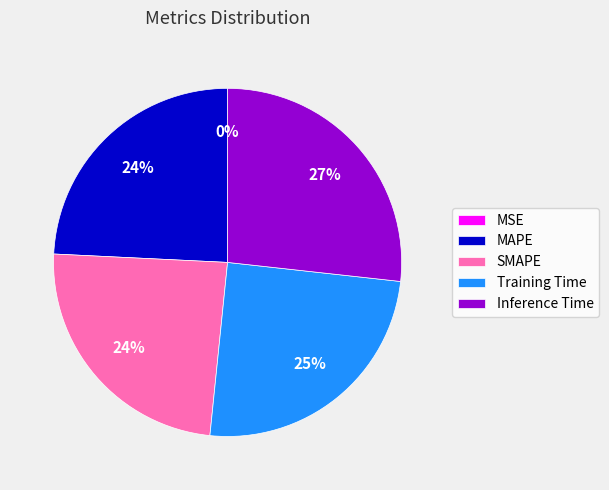

Which category has the biggest portion of the pie?

Inference Time